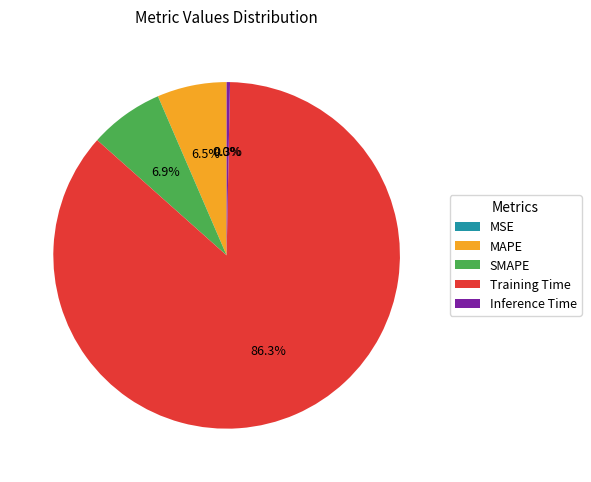

Which category has the biggest portion of the pie?

Training Time